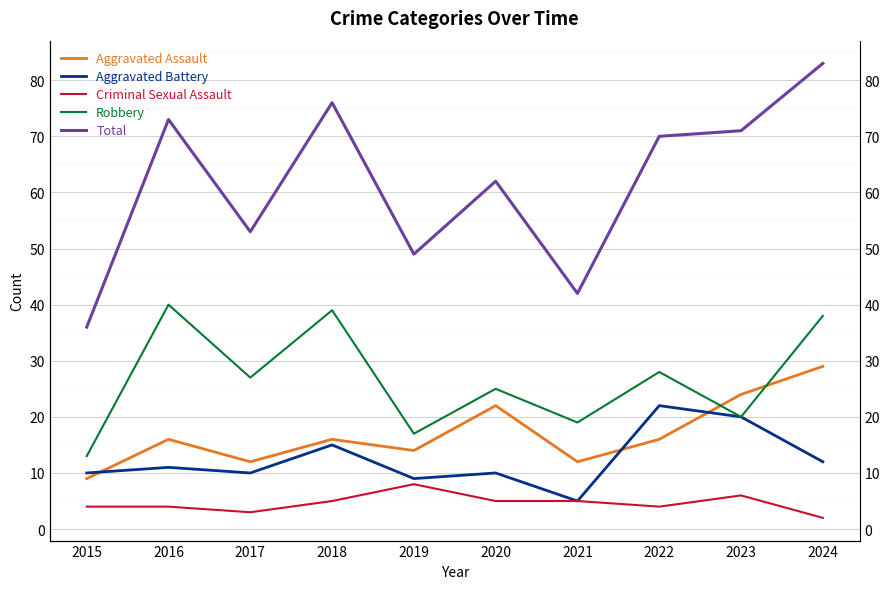

Reading left to right, extract all data points from this chart.

Aggravated Assault: 9	16	12	16	14	22	12	16	24	29
Aggravated Battery: 10	11	10	15	9	10	5	22	20	12
Criminal Sexual Assault: 4	4	3	5	8	5	5	4	6	2
Robbery: 13	40	27	39	17	25	19	28	20	38
Total: 36	73	53	76	49	62	42	70	71	83